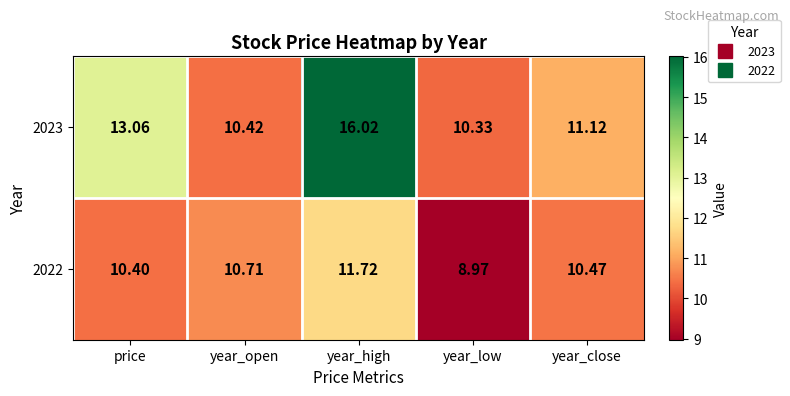

What is the minimum value shown in the chart?

9.0